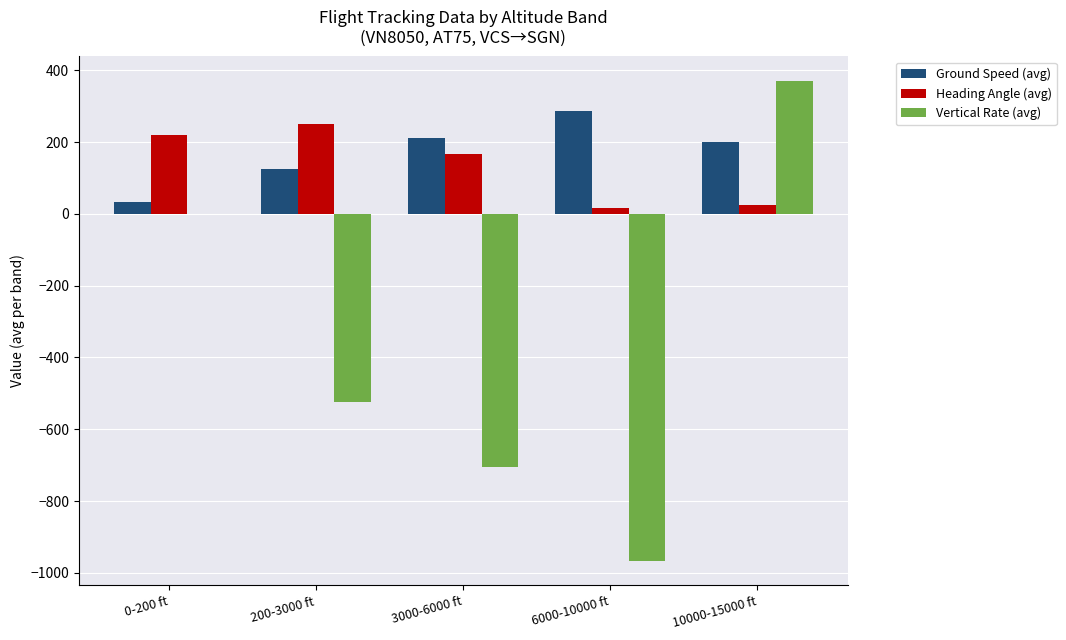

Which series has the widest spread of values?

Vertical Rate (avg)